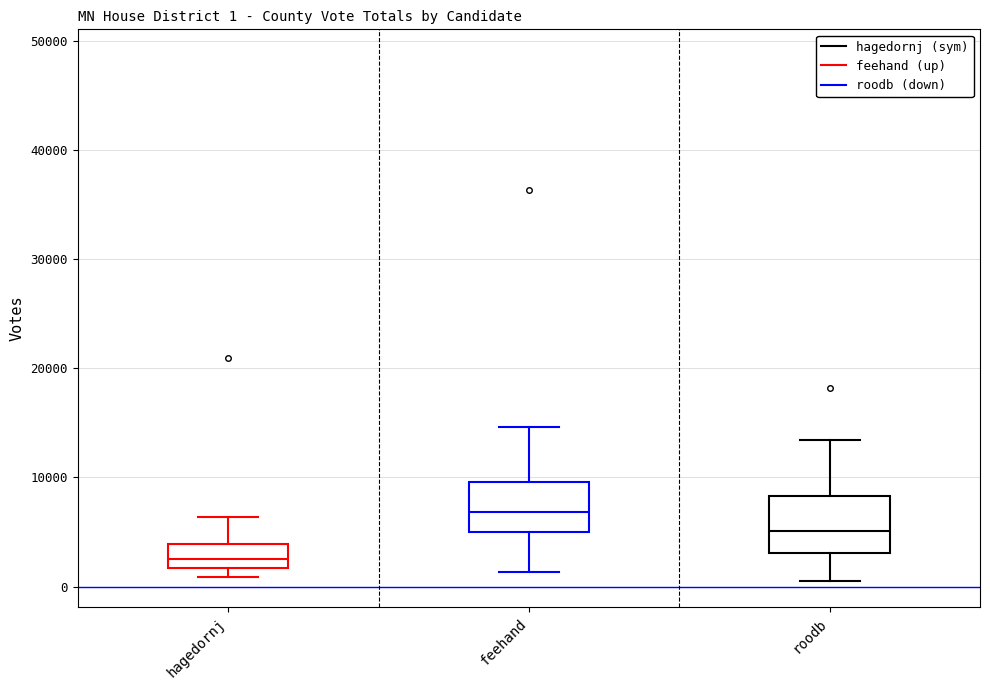

Which box's median line is the highest?

feehand